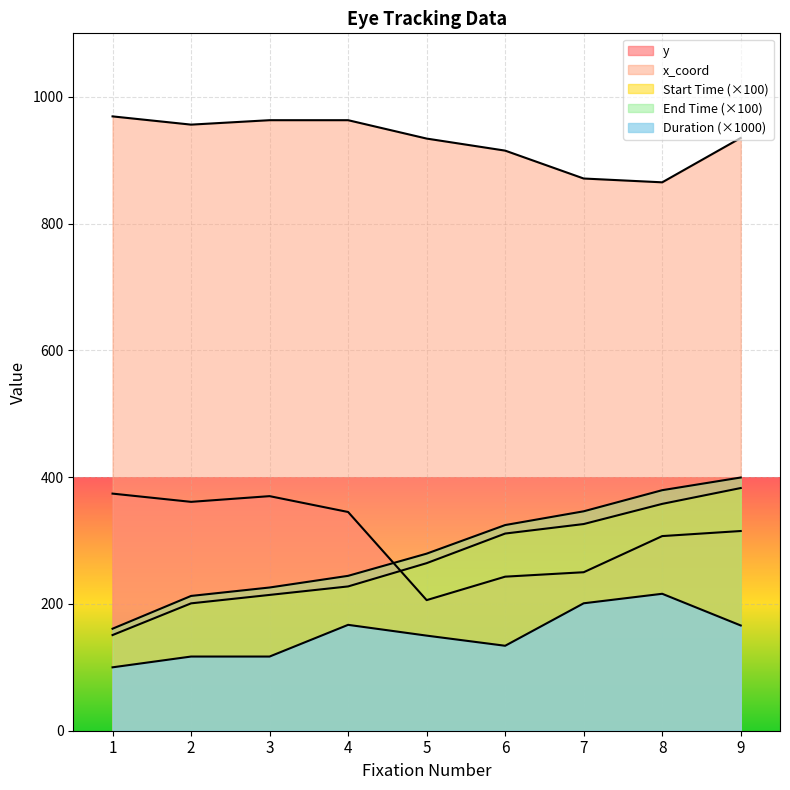

Reading left to right, list all the values displayed in this chart.

y: 374.0	361.0	370.0	345.0	206.0	243.0	250.0	307.0	315.0
x_coord: 969.0	956.0	963.0	963.0	934.0	915.0	871.0	865.0	935.0
Start Time: 150.9	200.9	214.2	227.6	264.3	311.0	326.0	357.8	382.8
End Time: 160.9	212.6	225.9	244.3	279.3	324.4	346.1	379.4	399.4
Duration: 100.0	117.0	117.0	167.0	150.0	134.0	201.0	216.0	166.0